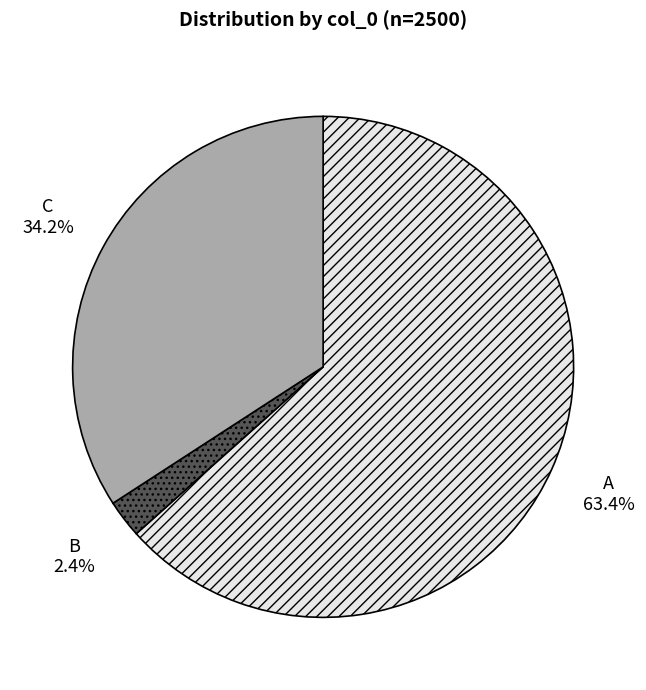

Which category has the smallest portion of the pie?

B